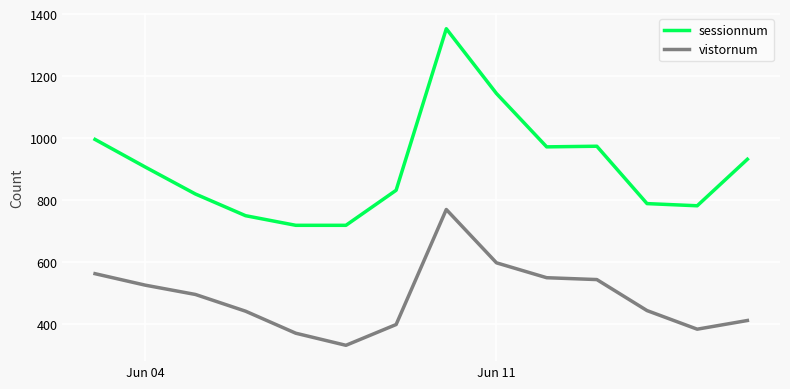

What is the greatest value displayed?

1353